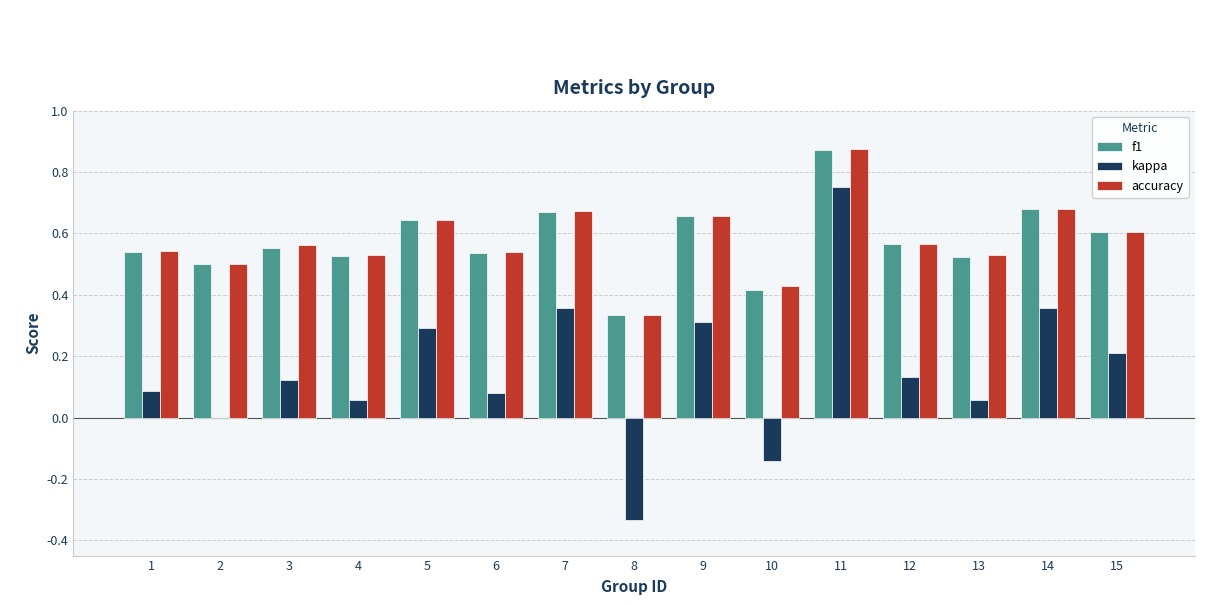

Between 11 and 13, which series saw the biggest shift?

kappa